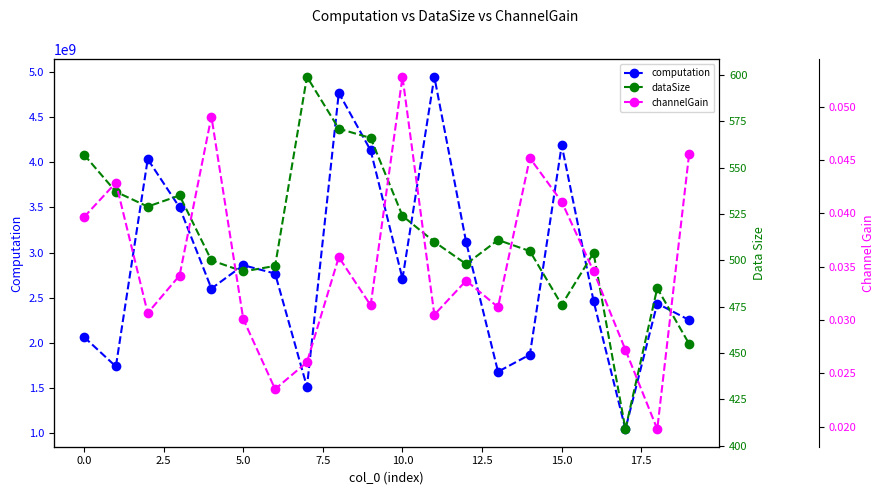

Reading left to right, list all the values displayed in this chart.

computation: 2066406142.3	1740221952.6	4032569158.6	3499254051.0	2601761067.8	2860116895.9	2767878013.4	1514672425.6	4766175448.8	4129453903.5	2710521860.2	4943305057.2	3113427685.4	1682613726.3	1871215556.8	4186458858.4	2464812296.9	1047878693.5	2436505795.7	2254481316.6
dataSize: 557.0	537.0	529.0	535.0	500.0	494.0	497.0	599.0	571.0	566.0	524.0	510.0	498.0	511.0	505.0	476.0	504.0	409.0	485.0	455.0
channelGain: 0.0	0.0	0.0	0.0	0.0	0.0	0.0	0.0	0.0	0.0	0.1	0.0	0.0	0.0	0.0	0.0	0.0	0.0	0.0	0.0